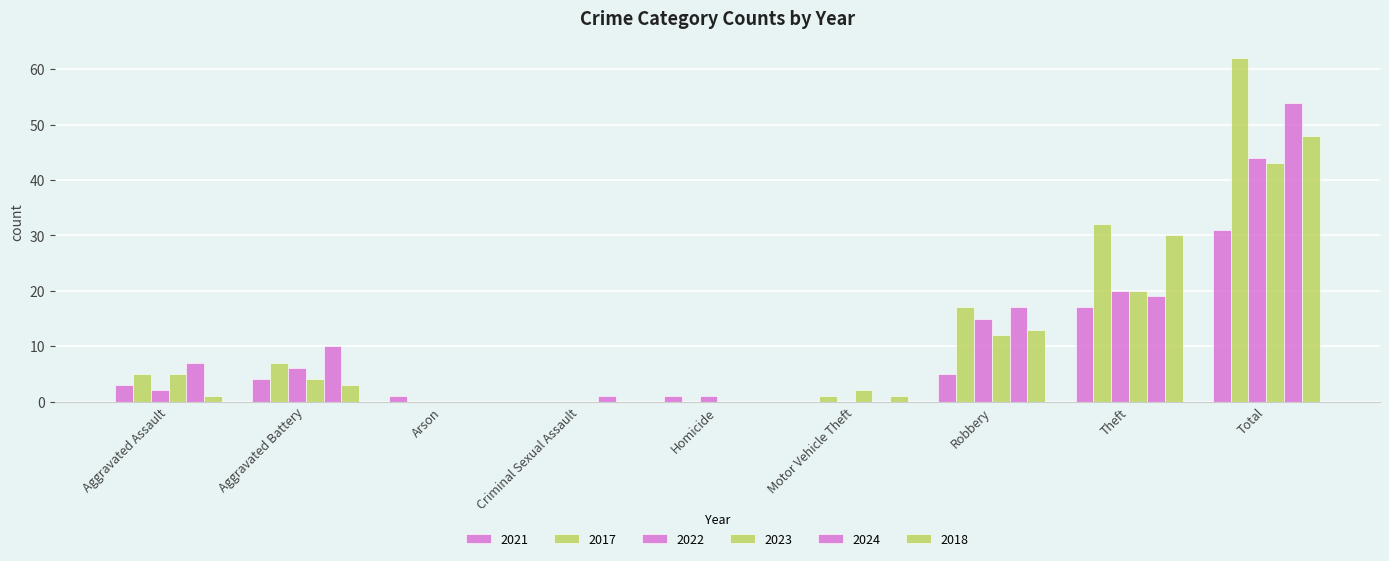

How many groups of bars are there?

9